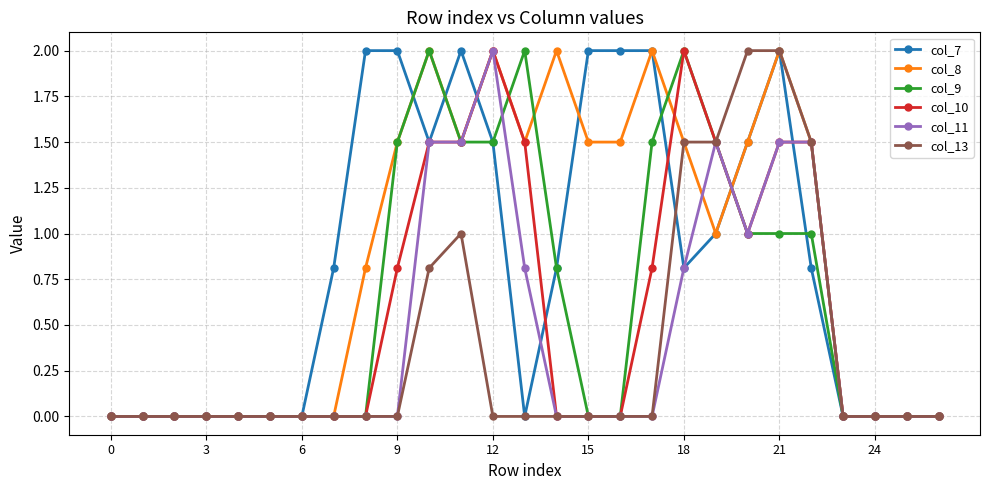

True or false: col_11 has more than 0 interior local peaks.

True